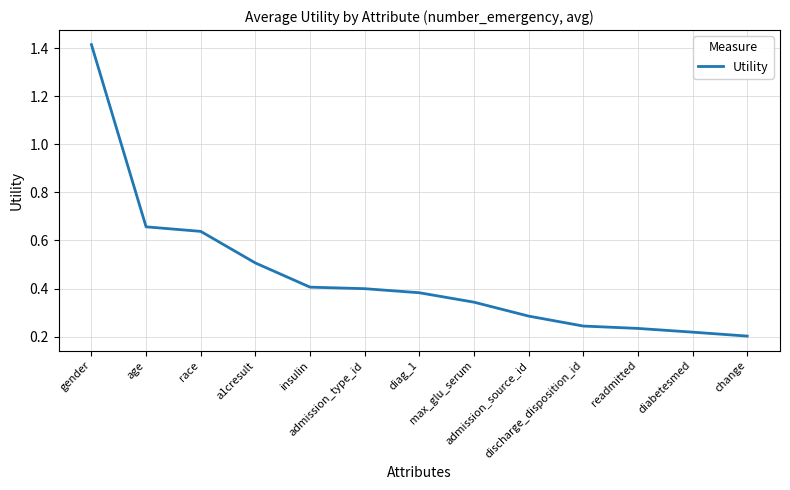

How many values are between 0 and 1?

12